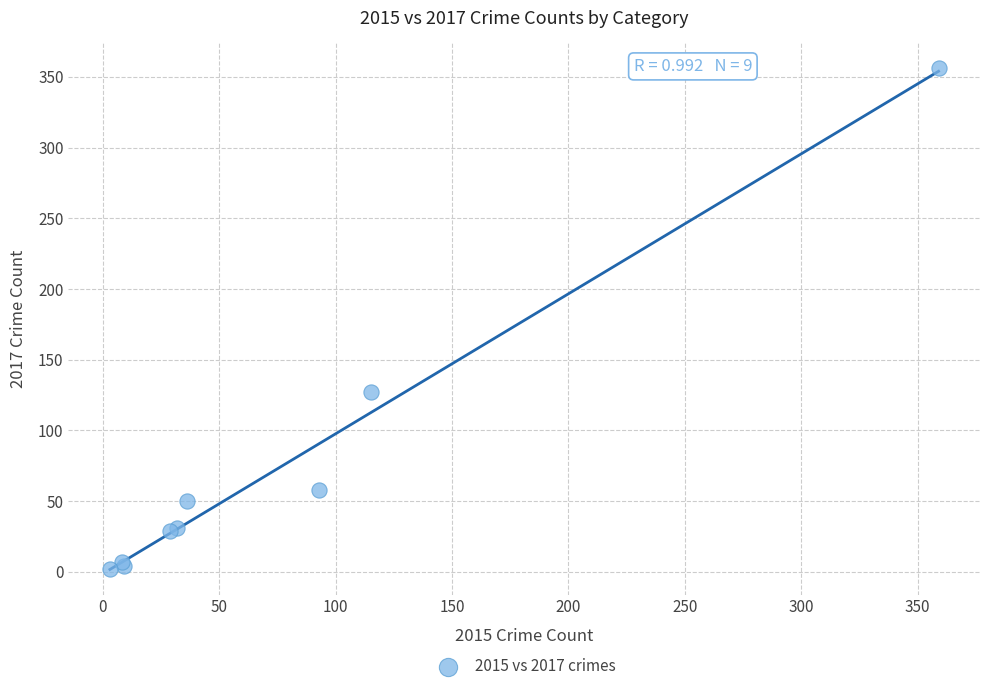

What Y value in the scatter plot is closest to 179?

127